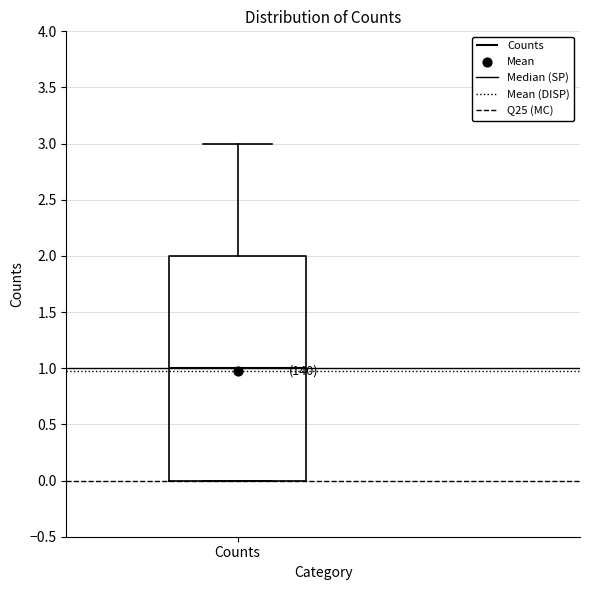

Read this box plot against the y-axis: the position of the median line, the range covered by the box, and the ends of both whiskers. The values are not printed on the chart, so give them approximately, as read against the axis.

median 1, box 0 to 2, whiskers 0 to 3